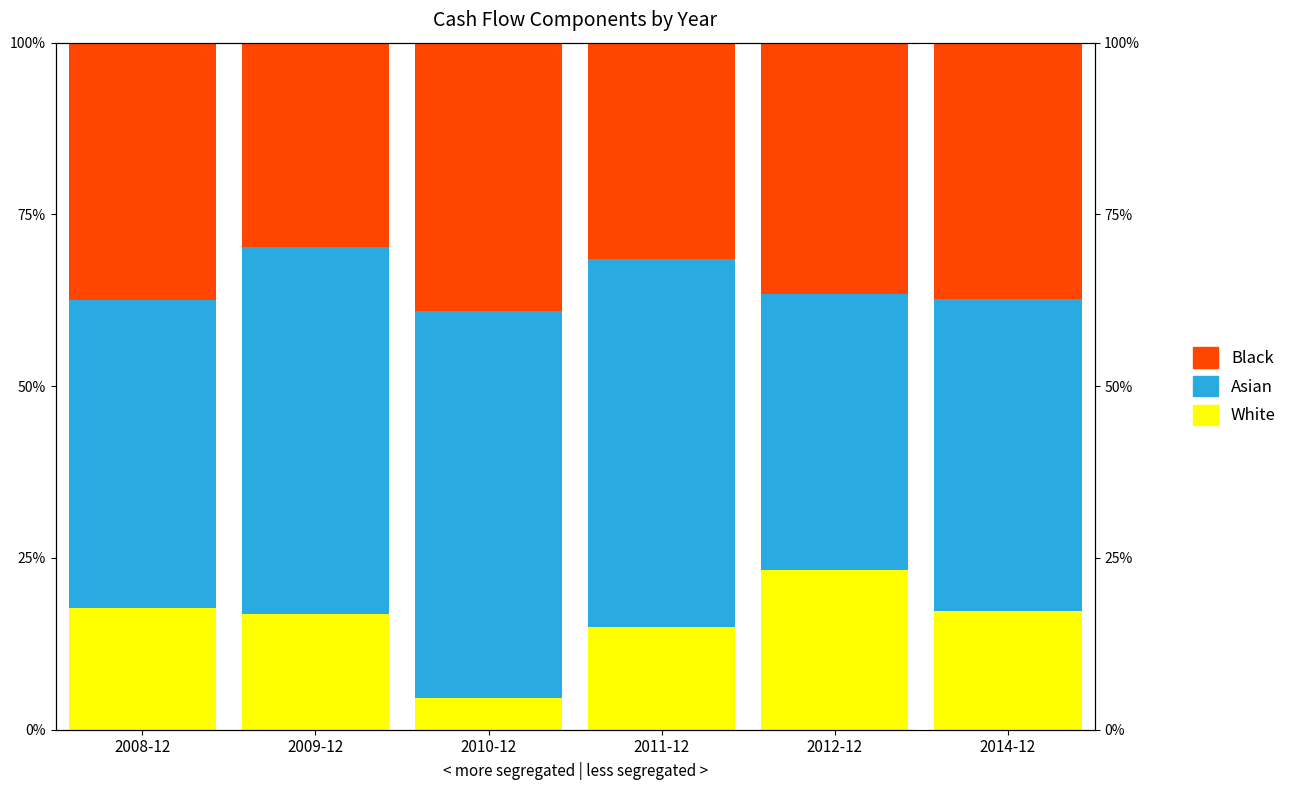

Which series has the largest total across all categories?

Asian